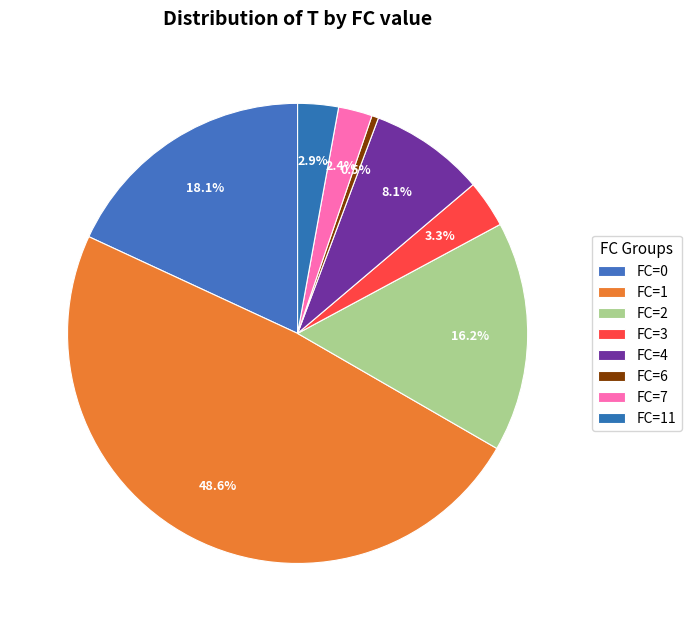

Is there any slice that represents more than half of the pie?

No